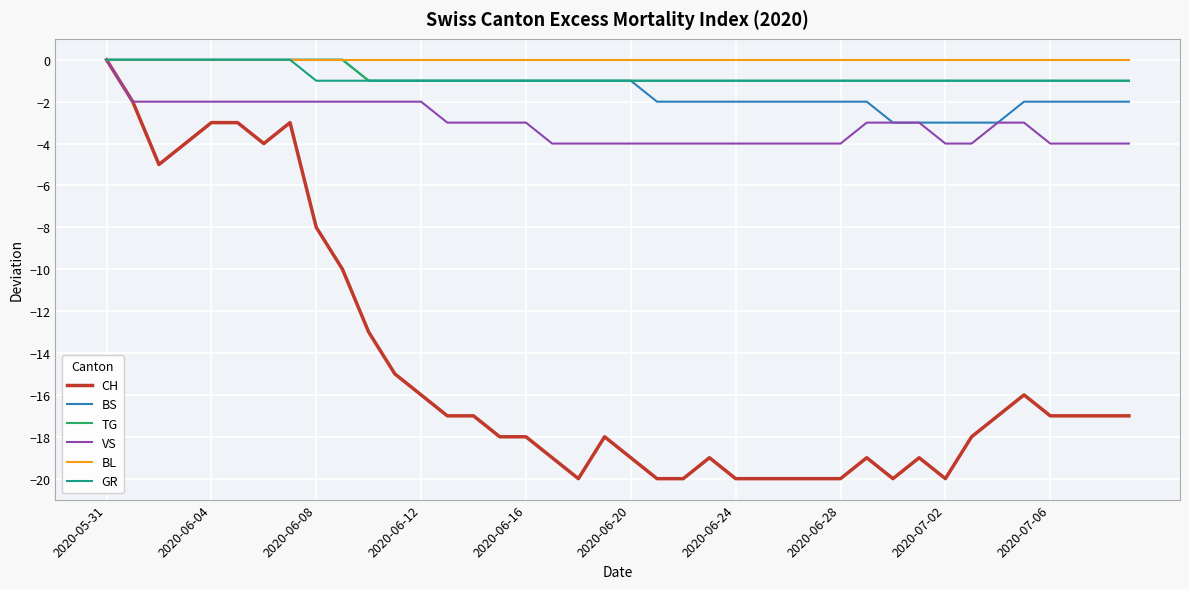

What is the difference between the maximum and minimum values in the TG series?

1